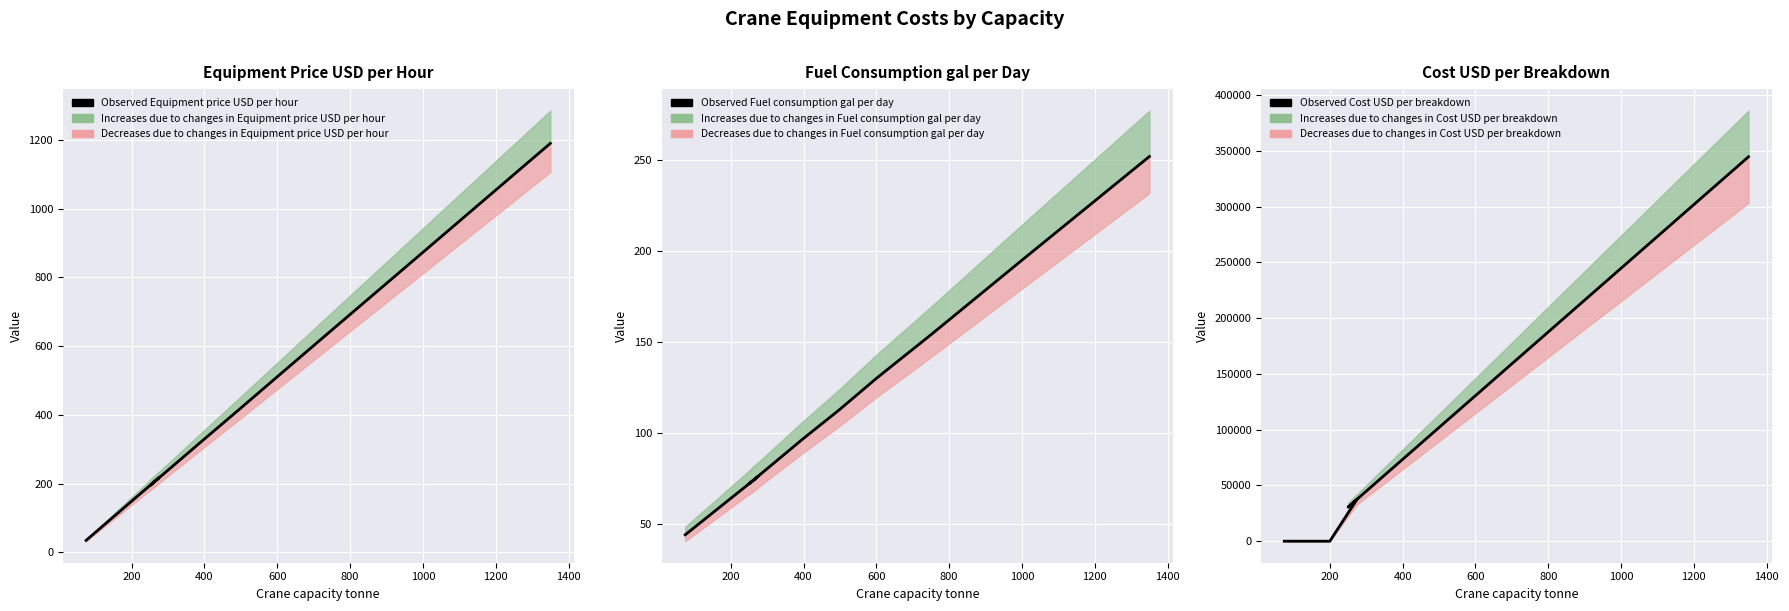

The Observed Equipment price USD per hour series shows 557 at 1000. True or false?

False